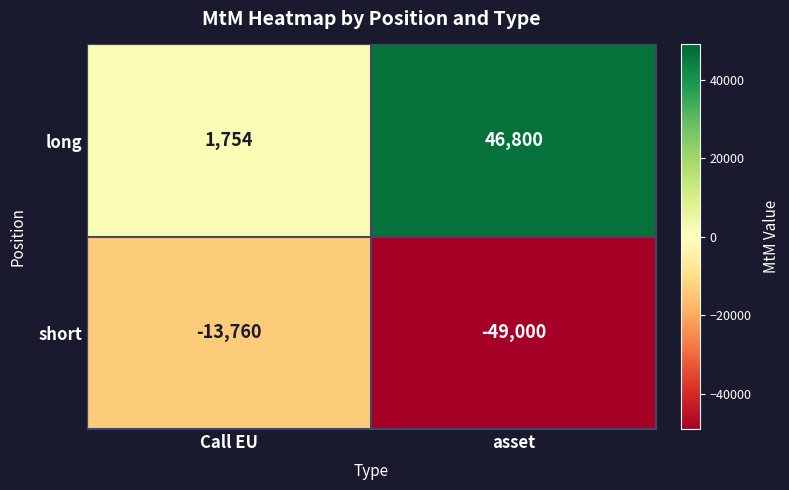

What is the sum of the short values at Call EU and asset?

-62760